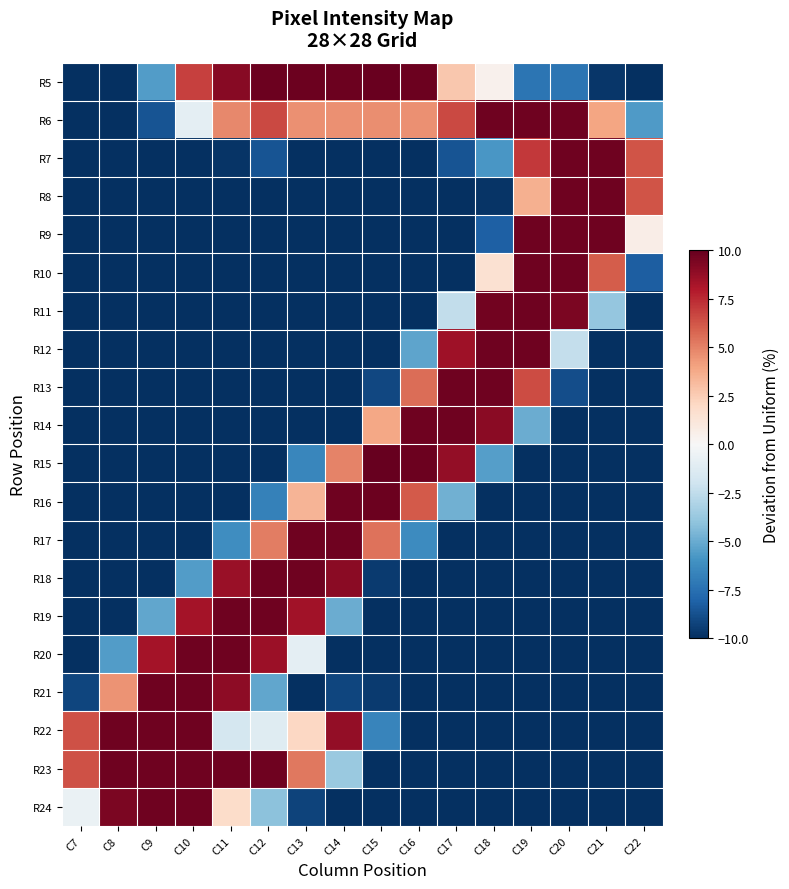

Reading left to right, what are all the values shown in this chart?

R5: C7=-10.0	C8=-10.0	C9=-5.6	C10=6.8	C11=9.1	C12=9.8	C13=9.8	C14=9.8	C15=9.8	C16=9.8	C17=2.7	C18=0.4	C19=-7.3	C20=-7.3	C21=-9.8	C22=-10.0
R6: C7=-10.0	C8=-10.0	C9=-8.7	C10=-1.0	C11=4.8	C12=6.6	C13=4.5	C14=4.5	C15=4.6	C16=4.5	C17=6.6	C18=9.7	C19=9.7	C20=9.7	C21=3.9	C22=-5.7
R7: C7=-10.0	C8=-10.0	C9=-10.0	C10=-10.0	C11=-9.8	C12=-8.7	C13=-10.0	C14=-10.0	C15=-10.0	C16=-10.0	C17=-8.7	C18=-5.9	C19=7.0	C20=9.7	C21=9.7	C22=6.2
R8: C7=-10.0	C8=-10.0	C9=-10.0	C10=-10.0	C11=-10.0	C12=-10.0	C13=-10.0	C14=-10.0	C15=-10.0	C16=-10.0	C17=-10.0	C18=-9.8	C19=3.5	C20=9.7	C21=9.7	C22=6.2
R9: C7=-10.0	C8=-10.0	C9=-10.0	C10=-10.0	C11=-10.0	C12=-10.0	C13=-10.0	C14=-10.0	C15=-10.0	C16=-10.0	C17=-10.0	C18=-8.2	C19=9.7	C20=9.7	C21=9.7	C22=0.6
R10: C7=-10.0	C8=-10.0	C9=-10.0	C10=-10.0	C11=-10.0	C12=-10.0	C13=-10.0	C14=-10.0	C15=-10.0	C16=-10.0	C17=-10.0	C18=1.5	C19=9.7	C20=9.7	C21=6.0	C22=-8.3
R11: C7=-10.0	C8=-10.0	C9=-10.0	C10=-10.0	C11=-10.0	C12=-10.0	C13=-10.0	C14=-10.0	C15=-10.0	C16=-10.0	C17=-2.5	C18=9.6	C19=9.7	C20=9.4	C21=-3.9	C22=-10.0
R12: C7=-10.0	C8=-10.0	C9=-10.0	C10=-10.0	C11=-10.0	C12=-10.0	C13=-10.0	C14=-10.0	C15=-10.0	C16=-5.3	C17=8.4	C18=9.7	C19=9.7	C20=-2.4	C21=-10.0	C22=-10.0
R13: C7=-10.0	C8=-10.0	C9=-10.0	C10=-10.0	C11=-10.0	C12=-10.0	C13=-10.0	C14=-10.0	C15=-9.1	C16=5.5	C17=9.7	C18=9.7	C19=6.5	C20=-8.9	C21=-10.0	C22=-10.0
R14: C7=-10.0	C8=-10.0	C9=-10.0	C10=-10.0	C11=-10.0	C12=-10.0	C13=-10.0	C14=-10.0	C15=3.8	C16=9.7	C17=9.7	C18=9.0	C19=-5.0	C20=-10.0	C21=-10.0	C22=-10.0
R15: C7=-10.0	C8=-10.0	C9=-10.0	C10=-10.0	C11=-10.0	C12=-10.0	C13=-6.6	C14=4.9	C15=9.9	C16=9.8	C17=8.8	C18=-5.5	C19=-10.0	C20=-10.0	C21=-10.0	C22=-10.0
R16: C7=-10.0	C8=-10.0	C9=-10.0	C10=-10.0	C11=-10.0	C12=-6.8	C13=3.4	C14=9.7	C15=9.8	C16=6.1	C17=-4.8	C18=-10.0	C19=-10.0	C20=-10.0	C21=-10.0	C22=-10.0
R17: C7=-10.0	C8=-10.0	C9=-10.0	C10=-10.0	C11=-6.2	C12=5.1	C13=9.7	C14=9.7	C15=5.4	C16=-6.3	C17=-10.0	C18=-10.0	C19=-10.0	C20=-10.0	C21=-10.0	C22=-10.0
R18: C7=-10.0	C8=-10.0	C9=-10.0	C10=-5.6	C11=8.6	C12=9.7	C13=9.7	C14=9.0	C15=-9.6	C16=-10.0	C17=-10.0	C18=-10.0	C19=-10.0	C20=-10.0	C21=-10.0	C22=-10.0
R19: C7=-10.0	C8=-10.0	C9=-5.2	C10=8.3	C11=9.7	C12=9.7	C13=8.4	C14=-5.0	C15=-10.0	C16=-10.0	C17=-10.0	C18=-10.0	C19=-10.0	C20=-10.0	C21=-10.0	C22=-10.0
R20: C7=-10.0	C8=-5.6	C9=8.3	C10=9.7	C11=9.7	C12=8.5	C13=-1.0	C14=-10.0	C15=-10.0	C16=-10.0	C17=-10.0	C18=-10.0	C19=-10.0	C20=-10.0	C21=-10.0	C22=-10.0
R21: C7=-9.2	C8=4.5	C9=9.7	C10=9.7	C11=8.9	C12=-5.2	C13=-10.0	C14=-9.2	C15=-9.6	C16=-10.0	C17=-10.0	C18=-10.0	C19=-10.0	C20=-10.0	C21=-10.0	C22=-10.0
R22: C7=6.3	C8=9.7	C9=9.7	C10=9.7	C11=-1.8	C12=-1.2	C13=2.0	C14=8.8	C15=-6.6	C16=-10.0	C17=-10.0	C18=-10.0	C19=-10.0	C20=-10.0	C21=-10.0	C22=-10.0
R23: C7=6.3	C8=9.7	C9=9.7	C10=9.7	C11=9.7	C12=9.7	C13=5.2	C14=-3.8	C15=-10.0	C16=-10.0	C17=-10.0	C18=-10.0	C19=-10.0	C20=-10.0	C21=-10.0	C22=-10.0
R24: C7=-0.7	C8=9.4	C9=9.7	C10=9.7	C11=1.8	C12=-4.1	C13=-9.3	C14=-10.0	C15=-10.0	C16=-10.0	C17=-10.0	C18=-10.0	C19=-10.0	C20=-10.0	C21=-10.0	C22=-10.0